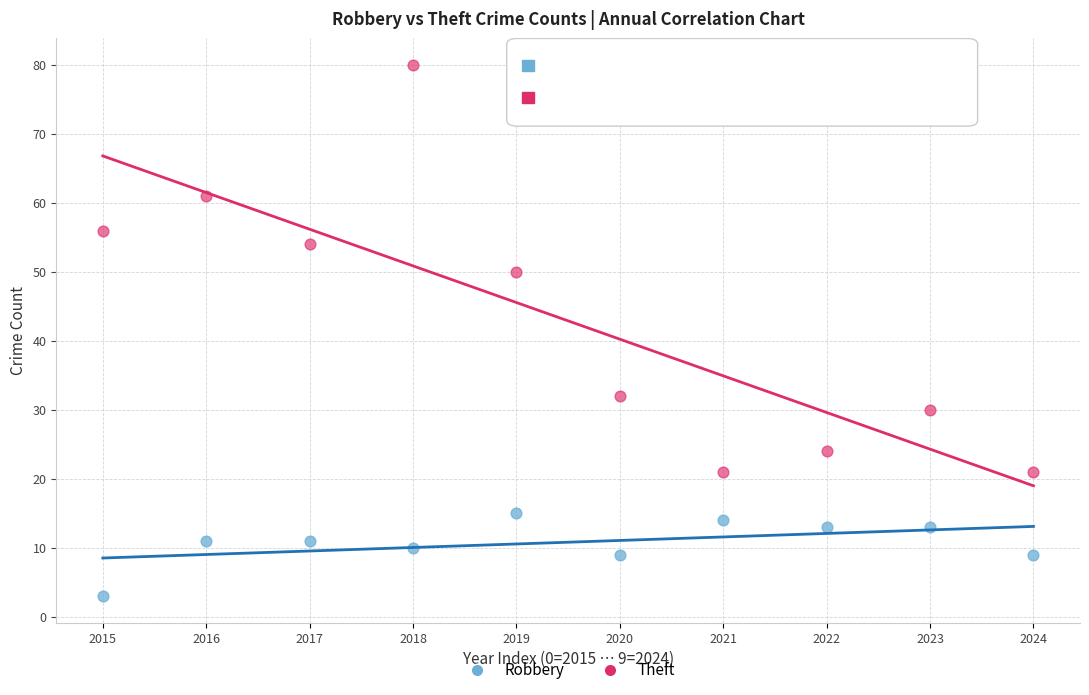

Which series has the largest Y range (max minus min)?

Theft